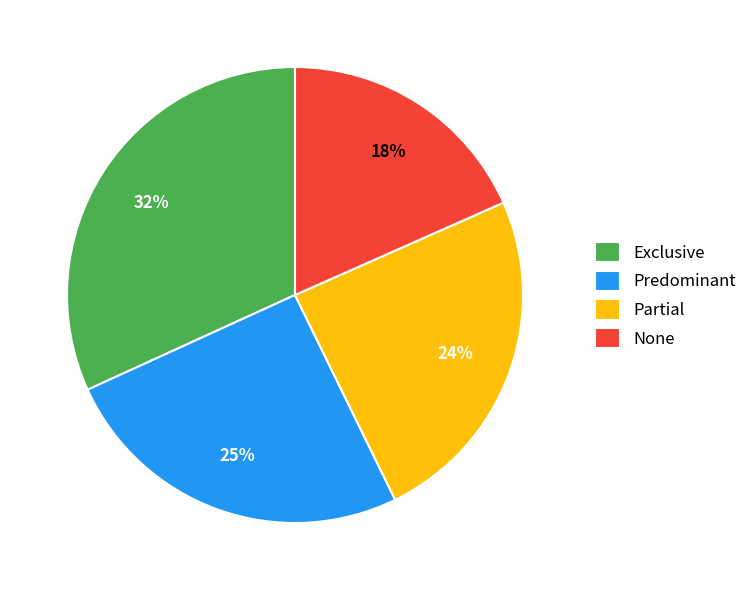

Does None account for over 50% of the chart?

No